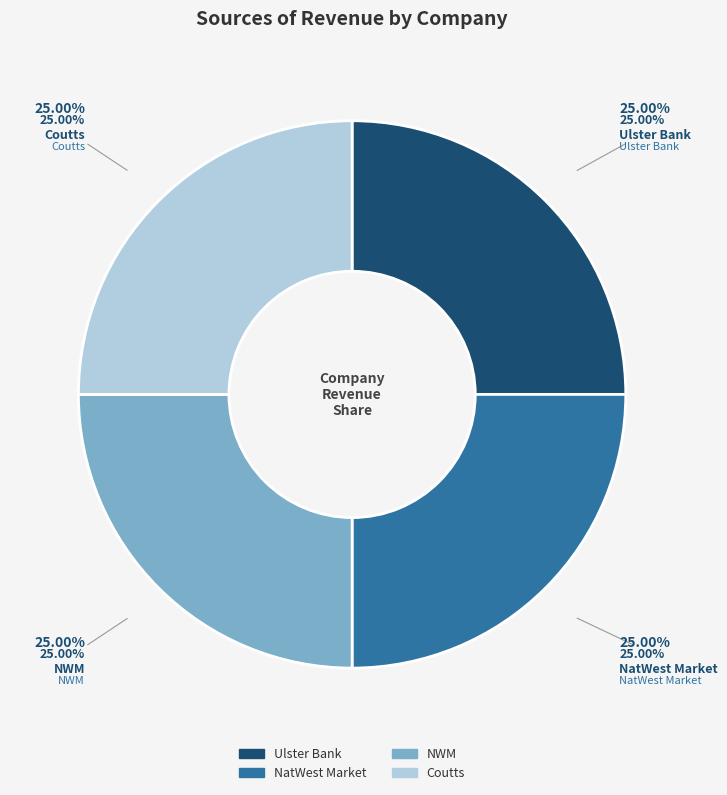

What portion of the pie excludes NatWest Market?

75.0%